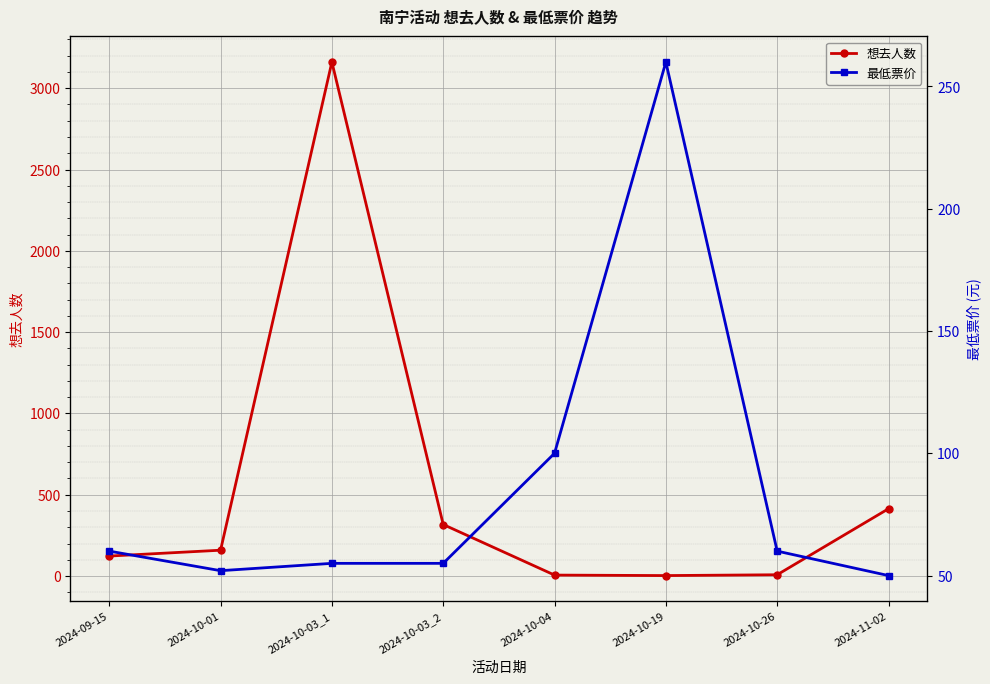

How many data points in 想去人数 are above 159?

3